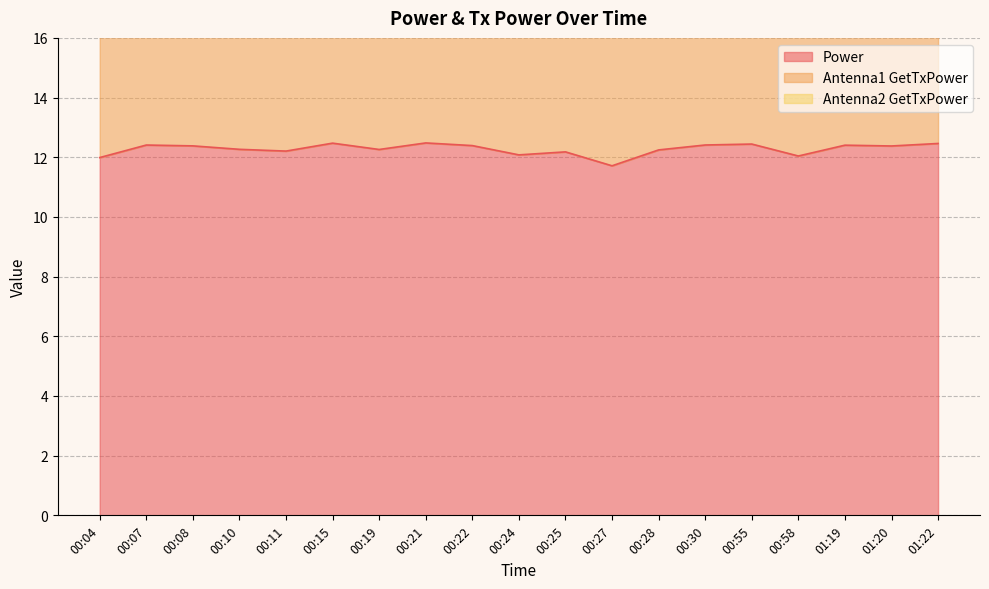

The value of Antenna1 GetTxPower at 00:10 is 9.4. True or false?

False